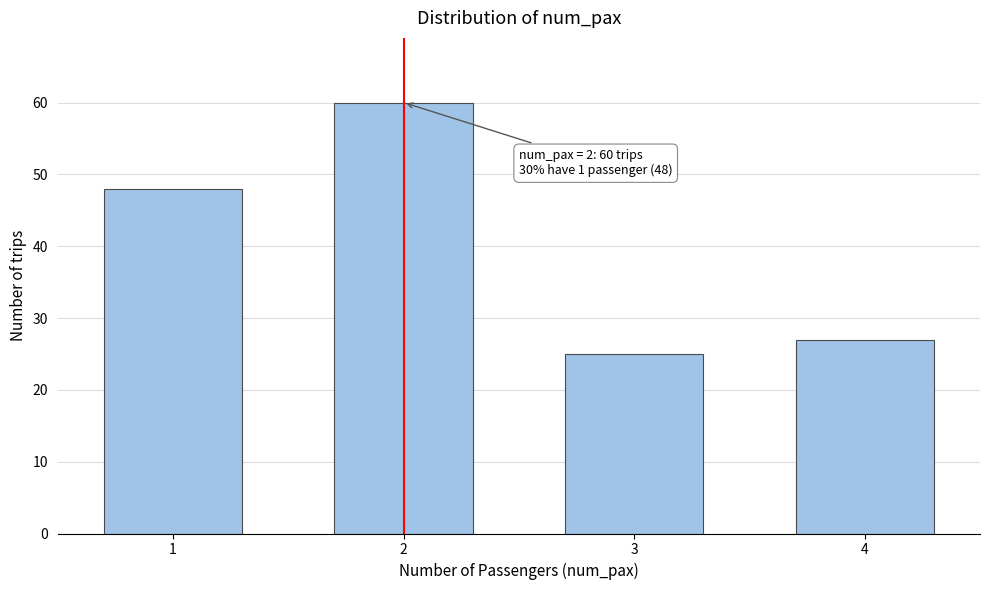

Reading right to left, extract all data points from this chart.

4=27	3=25	2=60	1=48